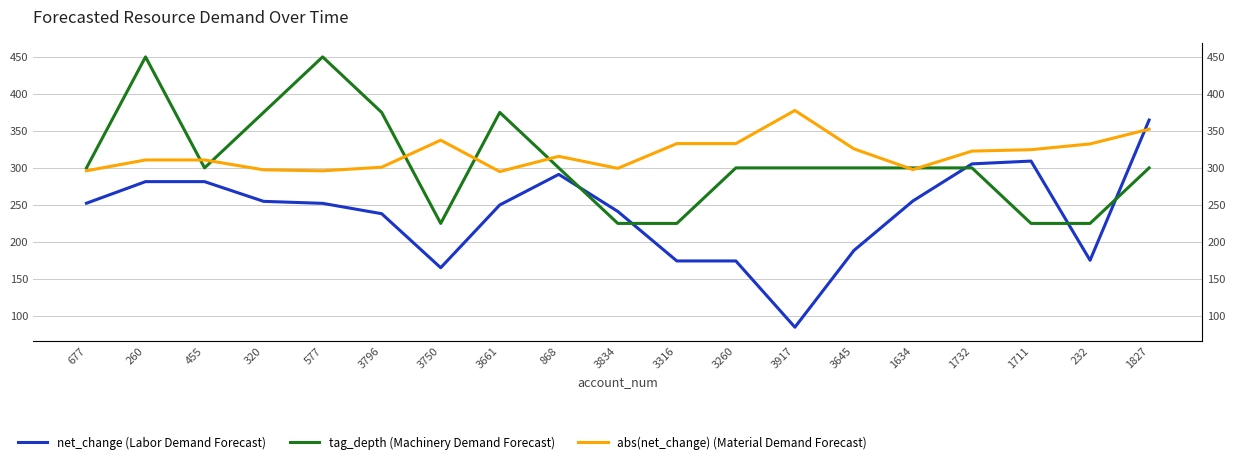

What is the sum of all net_change (Labor Demand Forecast) values?

4539.5